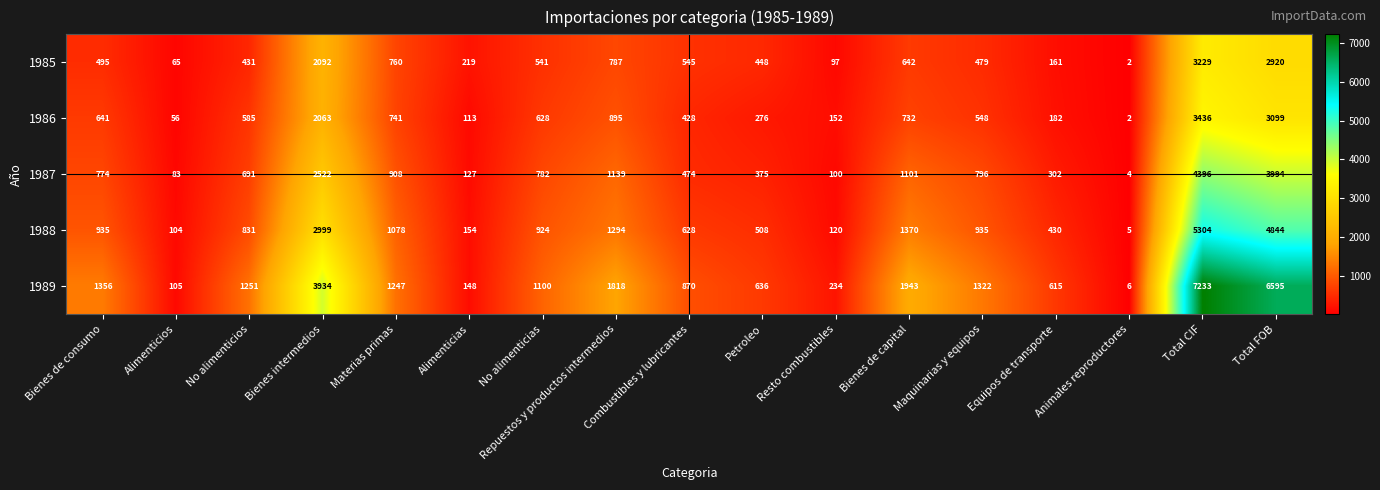

Where does the 1989 series first go above 1247?

Bienes de consumo